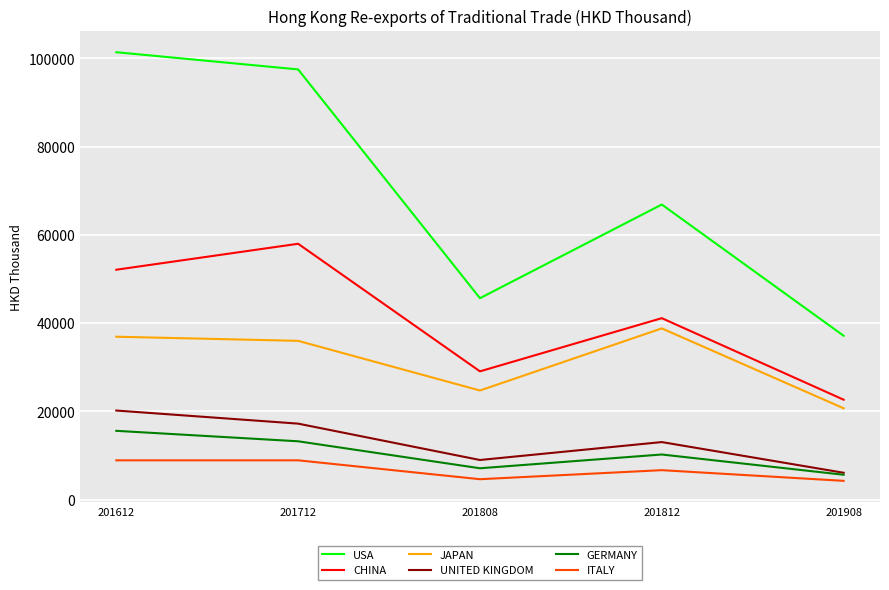

What is the difference between the USA values at 201908 and 201808?

8514.3